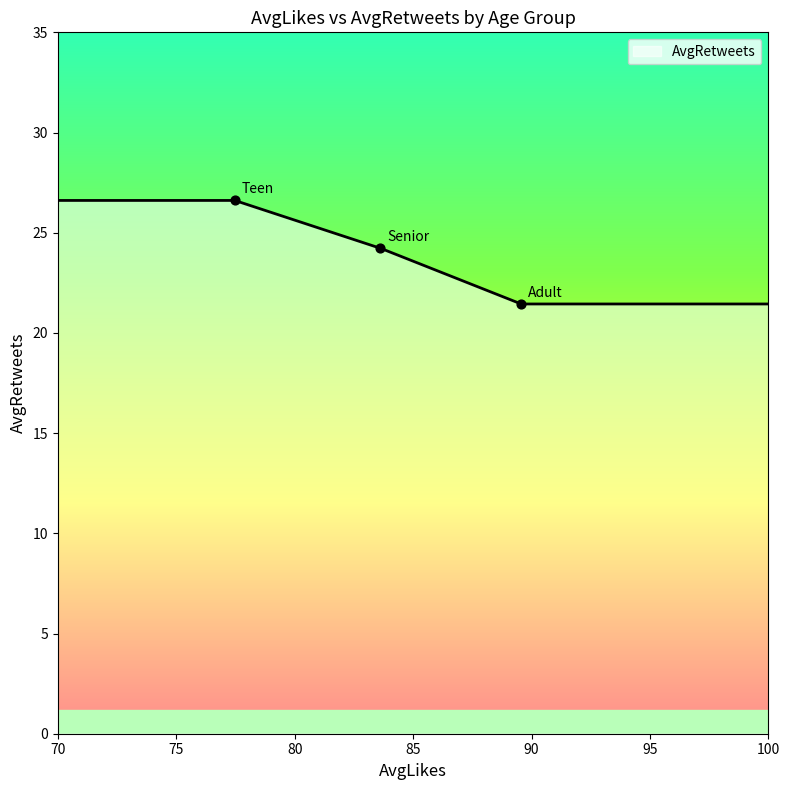

What is the ratio of the value at Teen to the value at Adult?

1.2